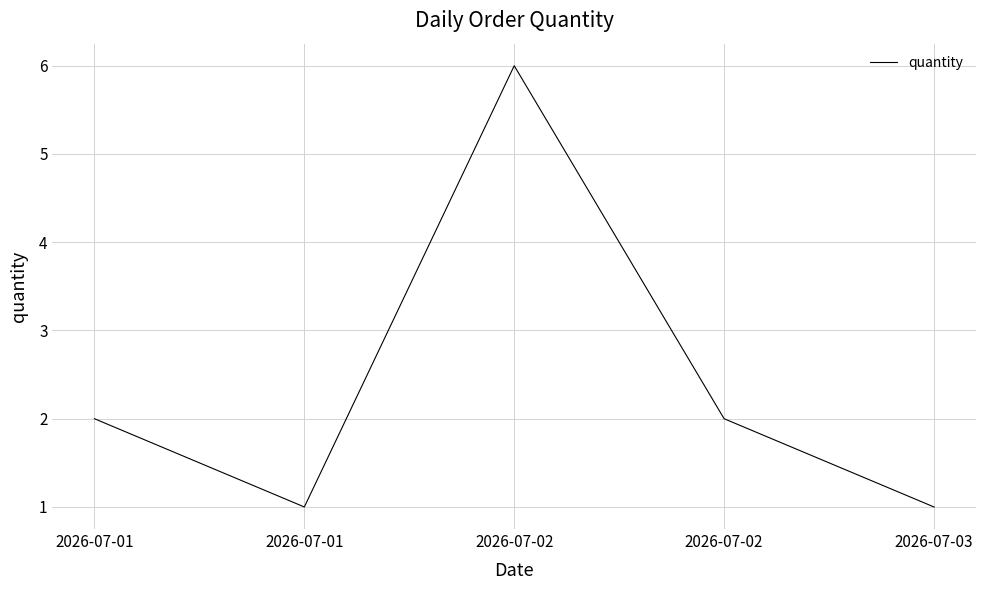

Does the chart have visible grid lines?

Yes